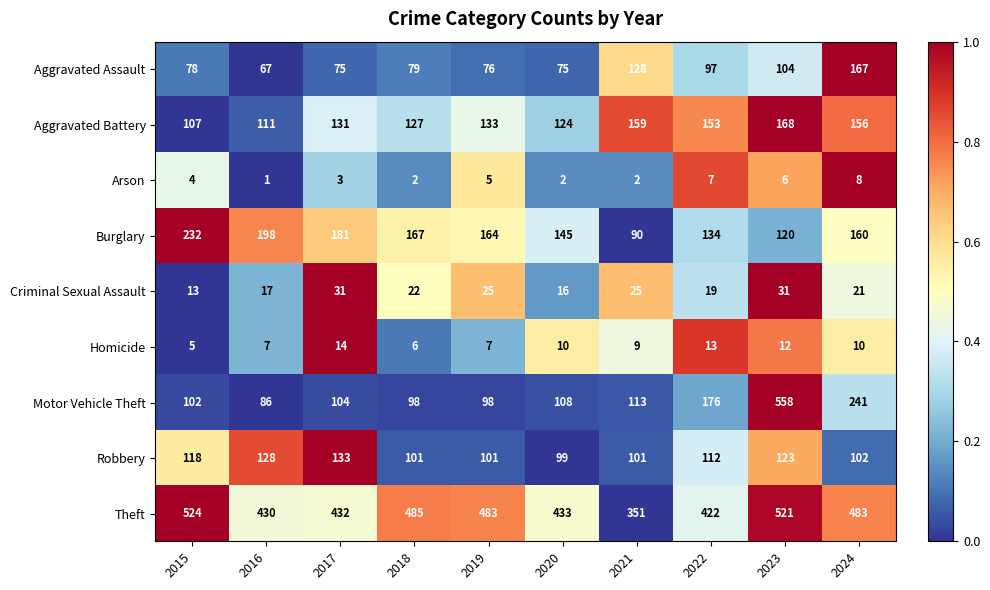

What is the sum of the Homicide values at 2023 and 2015?

17